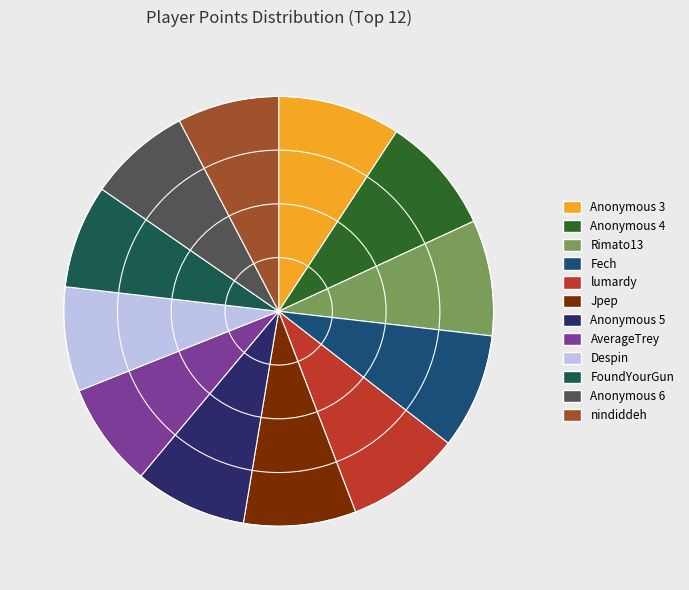

How many segments does this pie chart have?

12